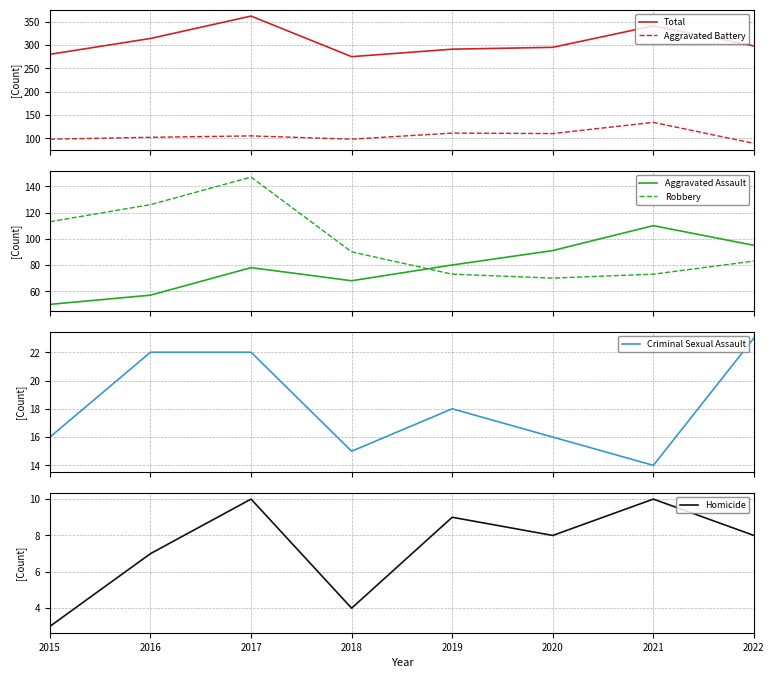

Is it true that Homicide equals 3 at 2015?

True